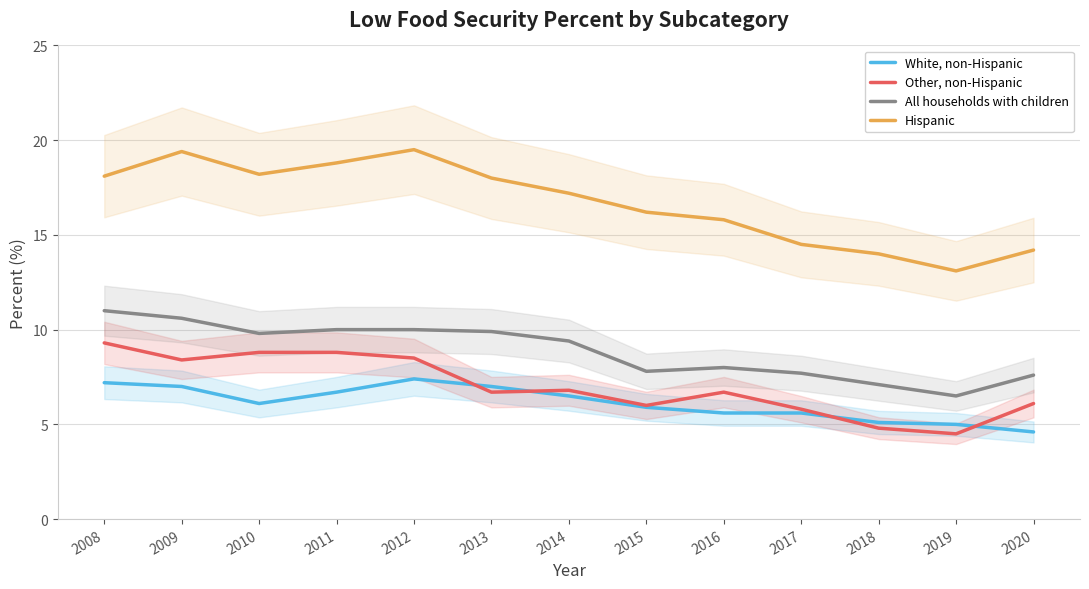

Is this an area chart (filled region under the line)?

No